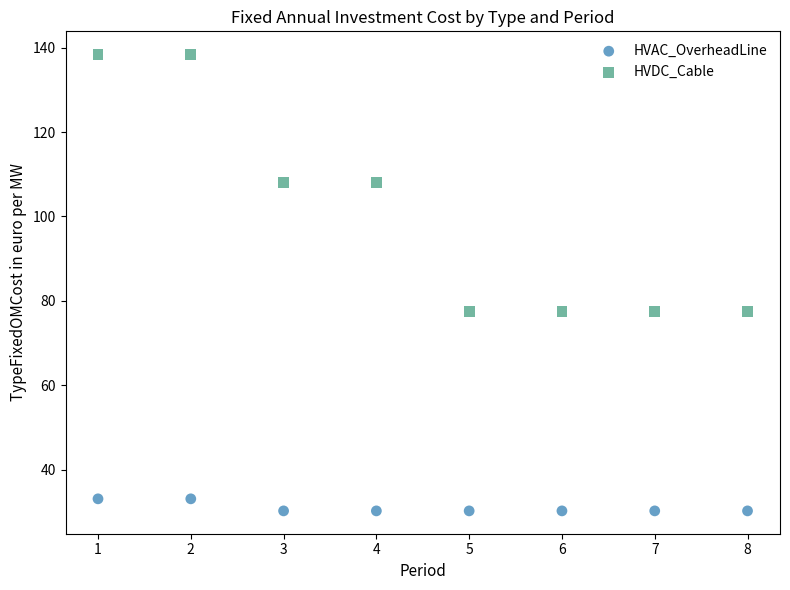

What are all the series names shown in the legend?

HVAC_OverheadLine, HVDC_Cable